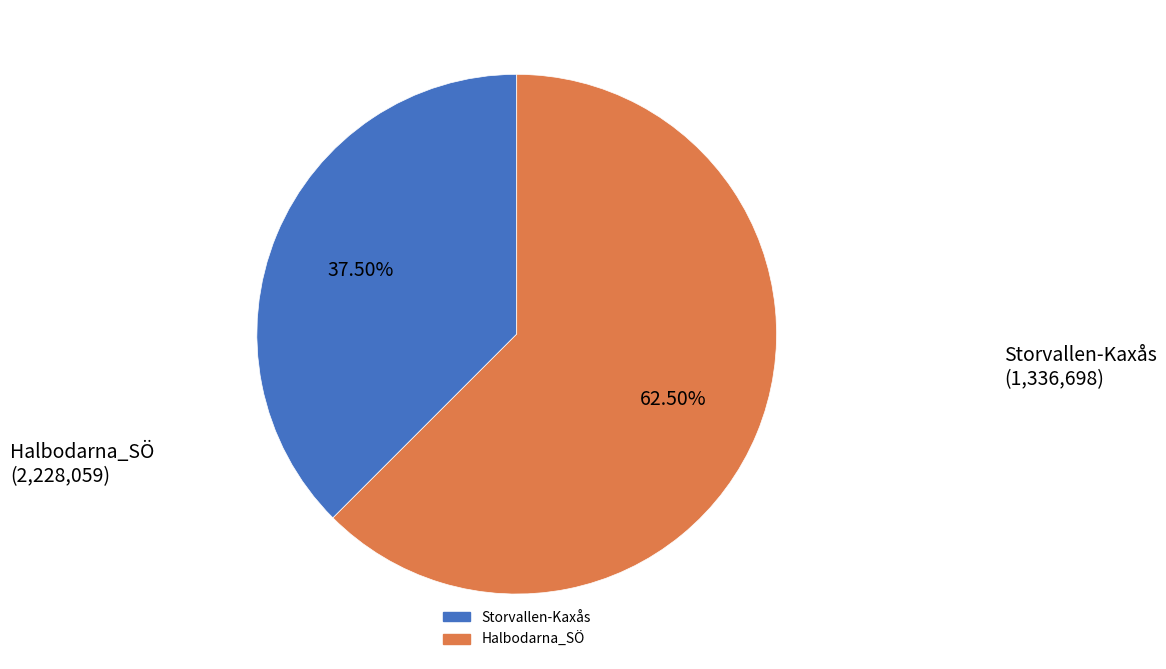

Is there any slice that represents more than half of the pie?

Yes